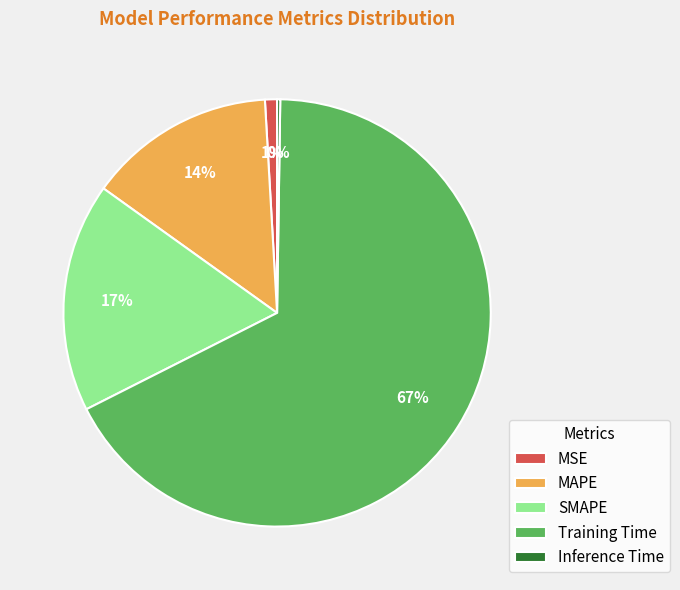

To the nearest percent, what is the average slice percentage?

20%